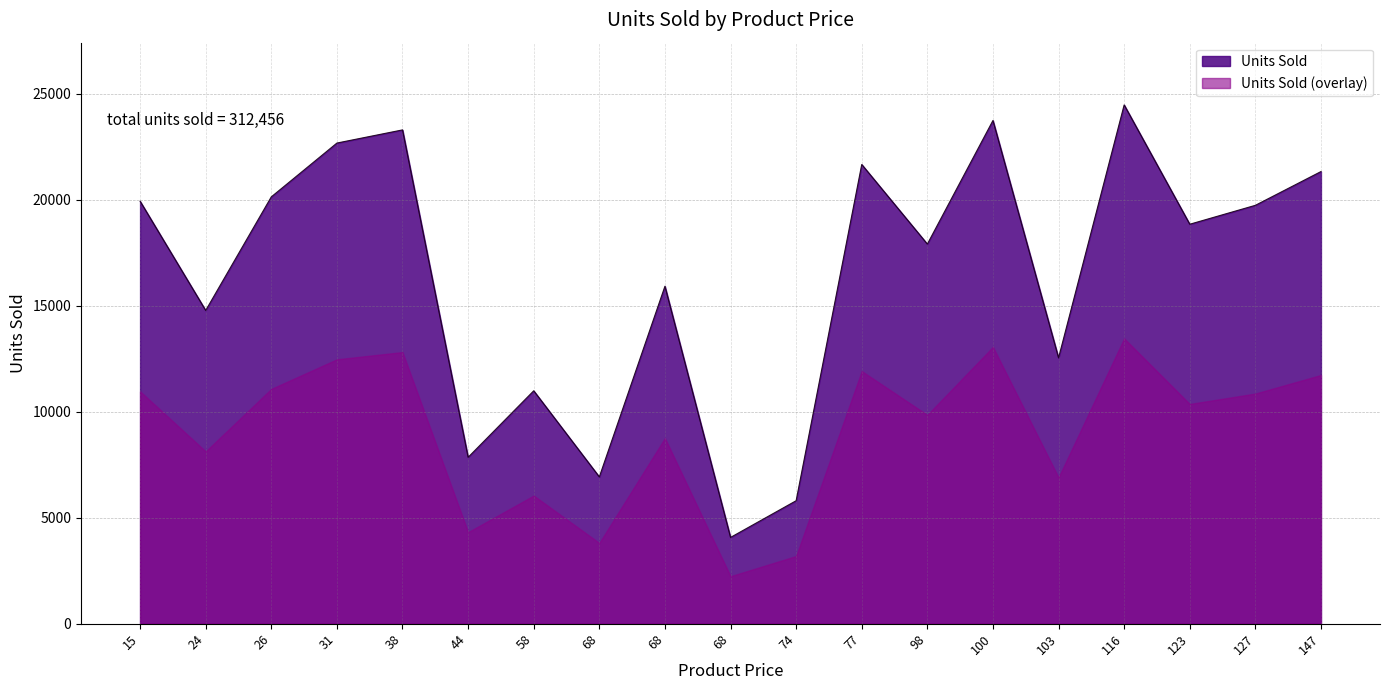

True or false: the data shows 12535 at 103.

True